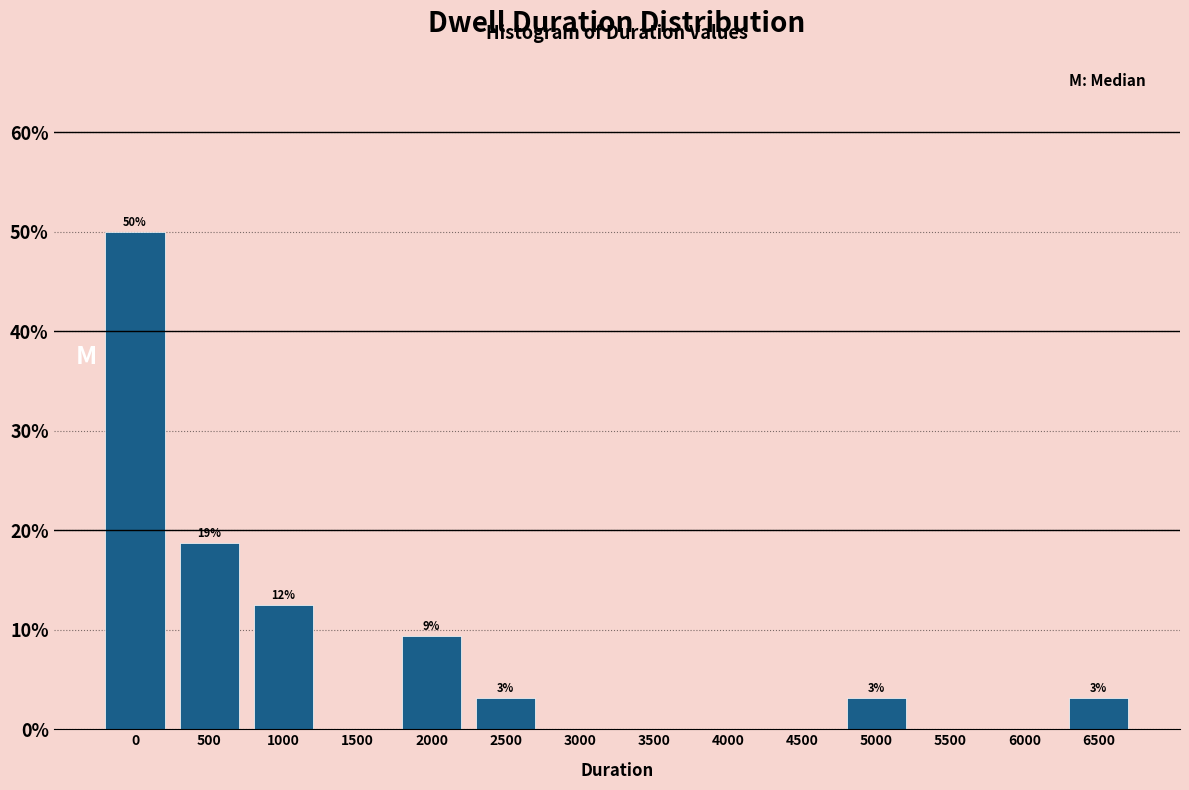

Are the bars horizontal?

No